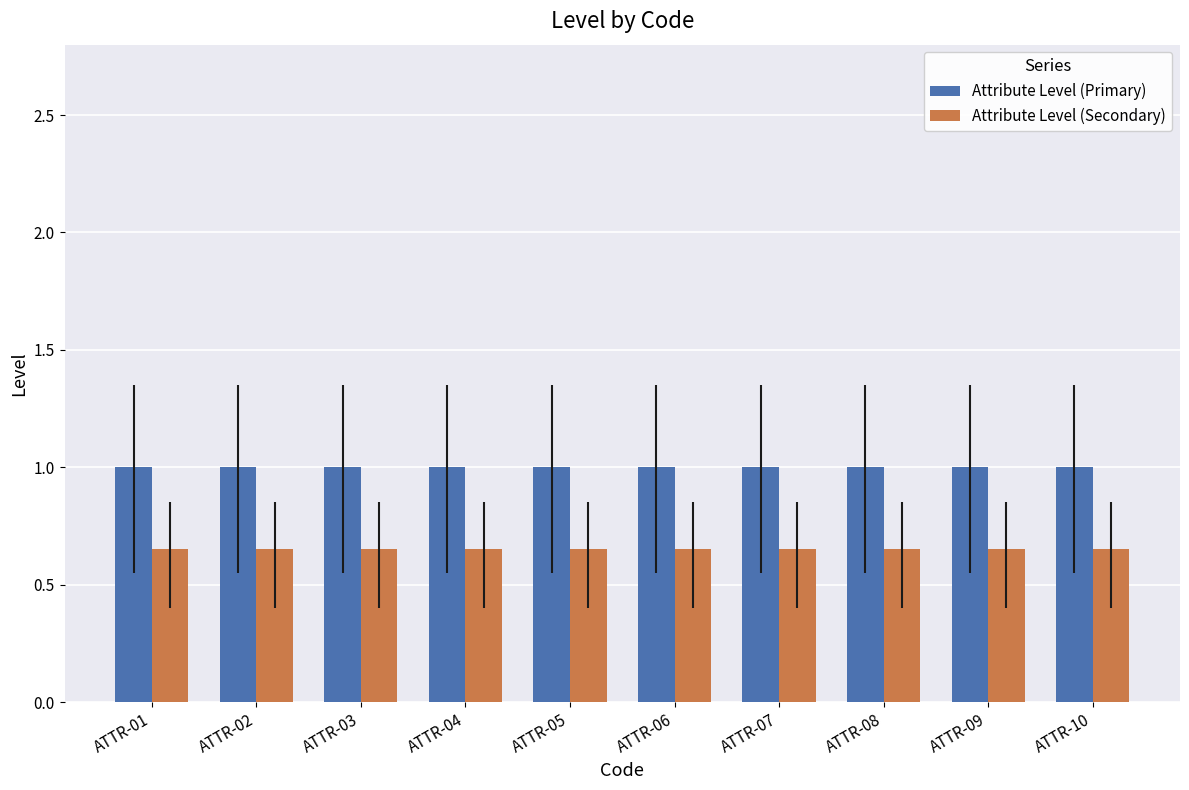

The Attribute Level (Secondary) series shows 0.4 at ATTR-09. True or false?

False